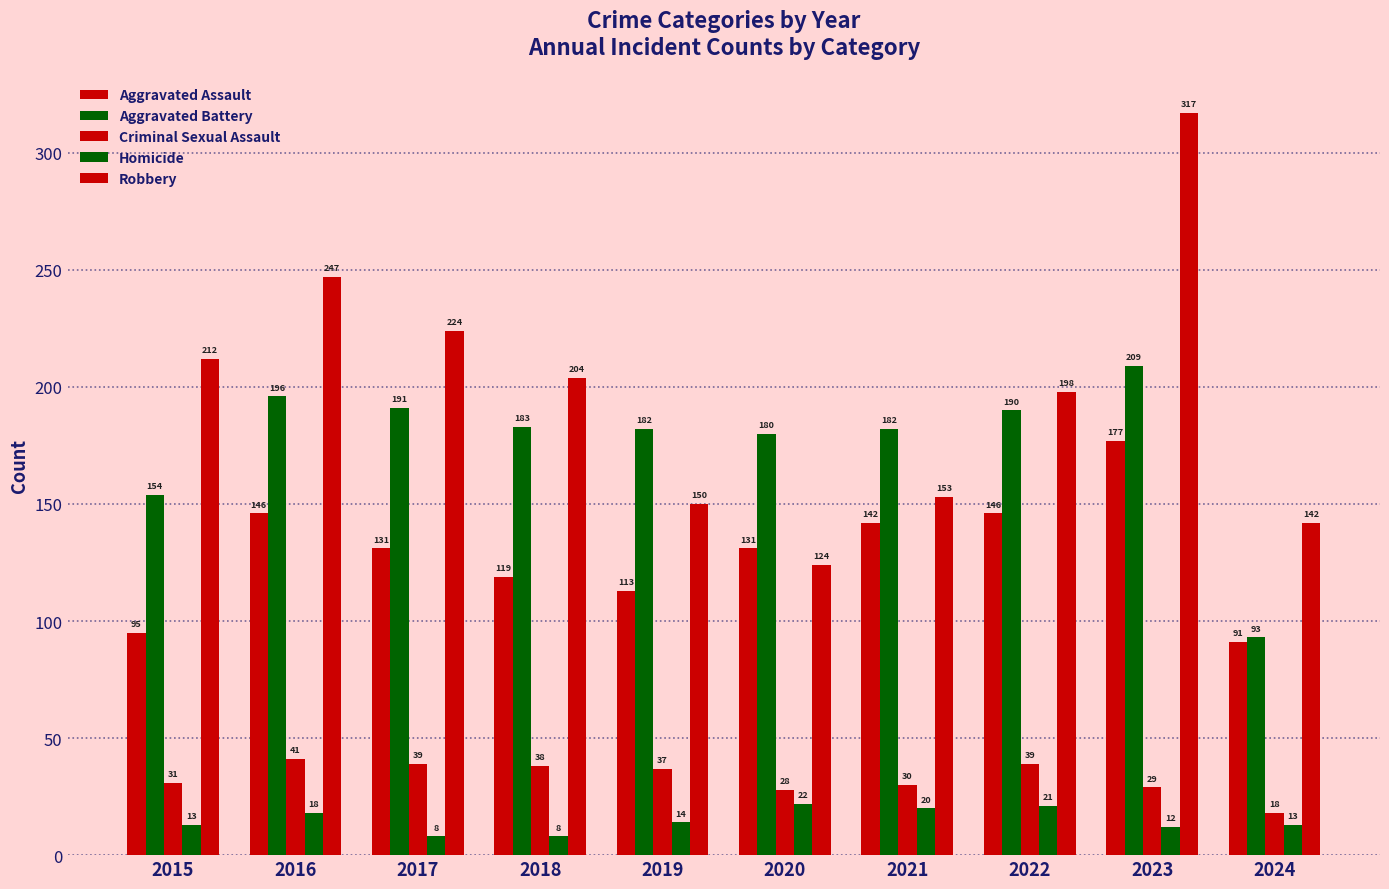

What is the spread (max minus min) of values at 2022?

177